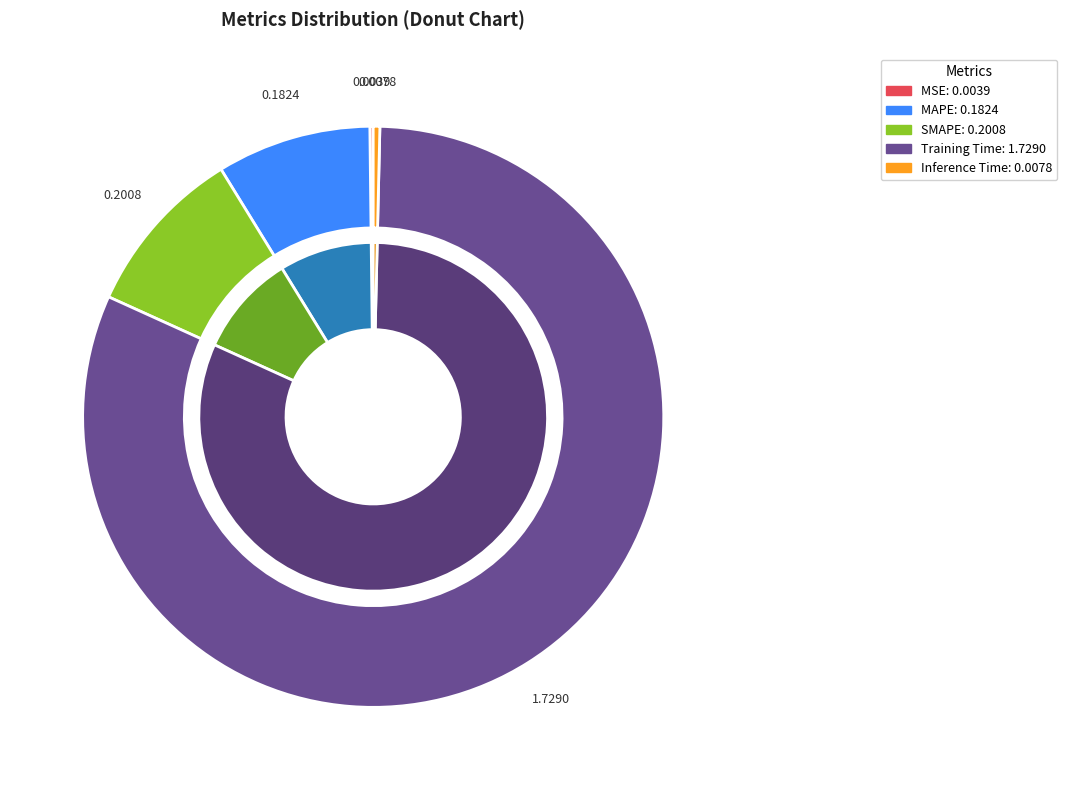

What percentage is NOT represented by MSE?

99.8%